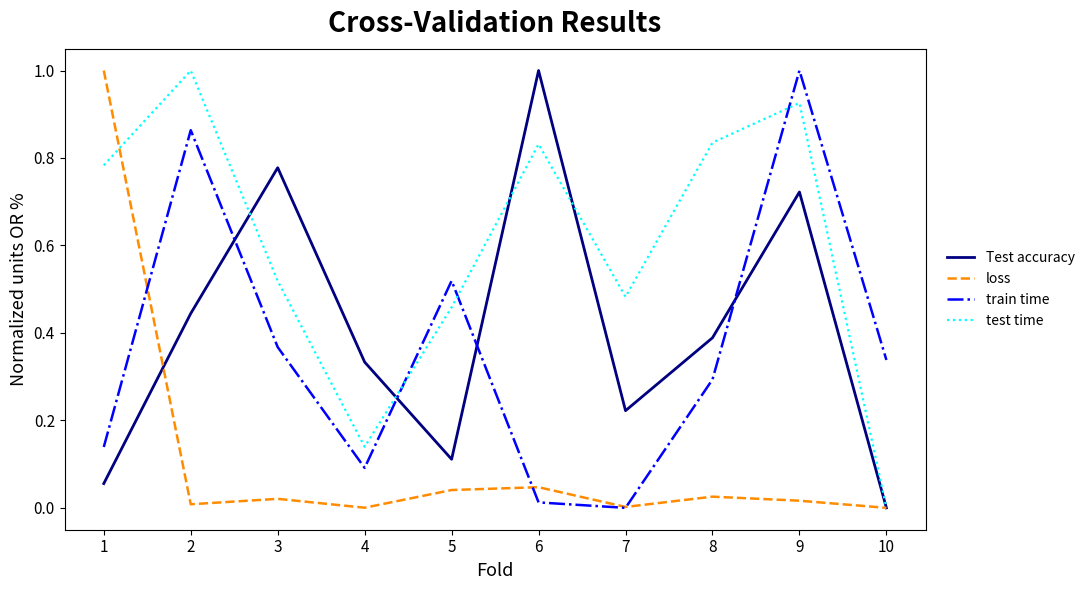

List the labels in order of Test accuracy value, smallest first.

10, 1, 5, 7, 4, 8, 2, 9, 3, 6